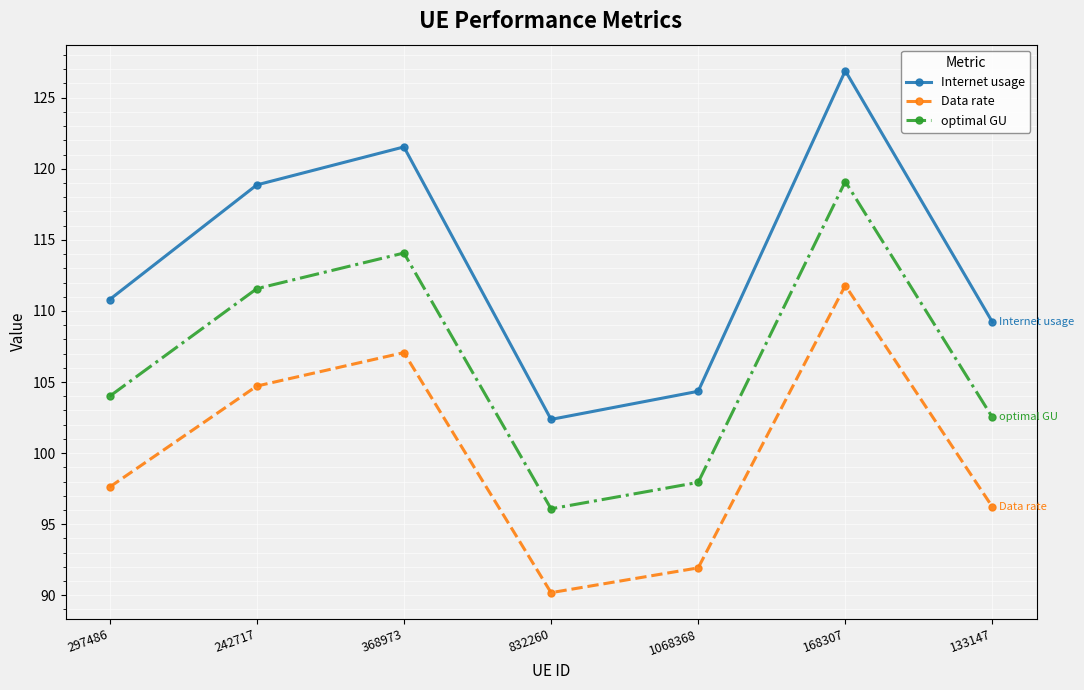

Which series has the widest spread of values?

Internet usage